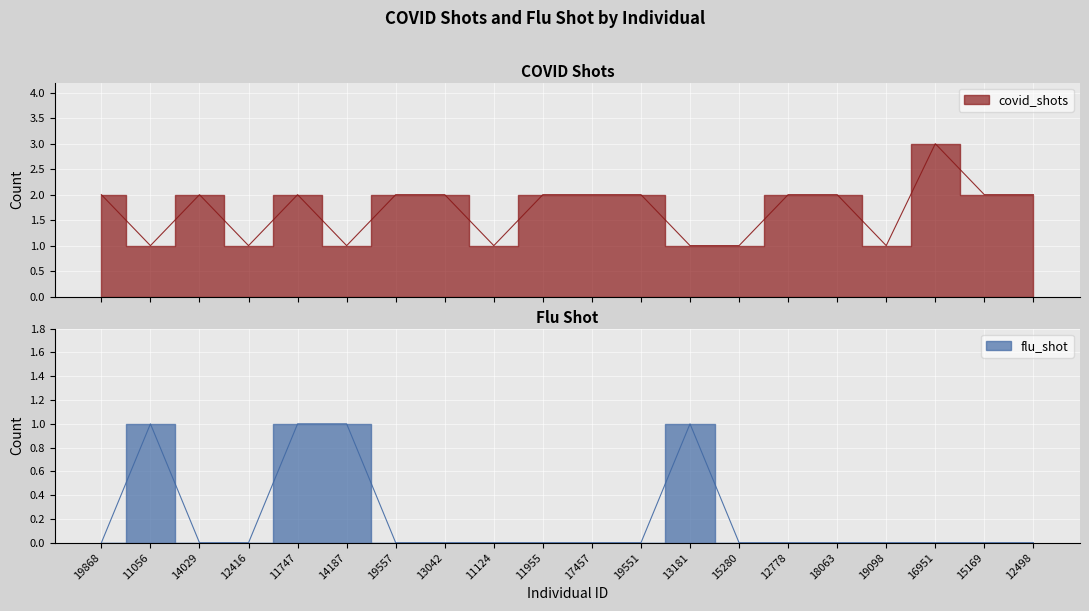

Reading right to left, list all the values displayed in this chart.

covid_shots: 2	2	3	1	2	2	1	1	2	2	2	1	2	2	1	2	1	2	1	2
flu_shot: 0	0	0	0	0	0	0	1	0	0	0	0	0	0	1	1	0	0	1	0